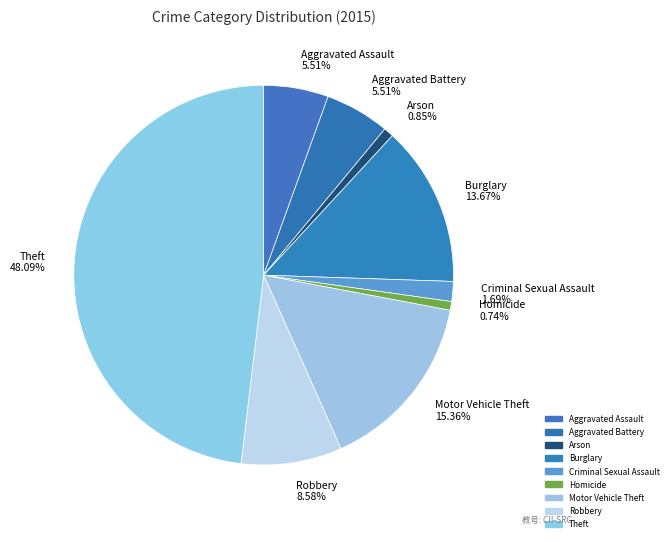

What is the total percentage of Theft and Criminal Sexual Assault?

49.8%